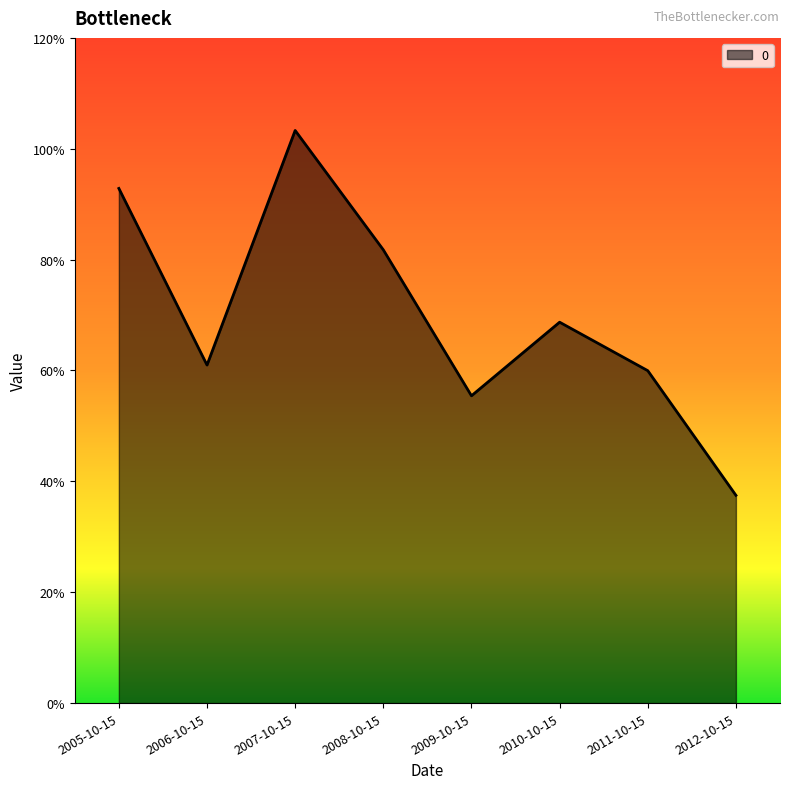

What is the label of the 7th point from the left?

2011-10-15